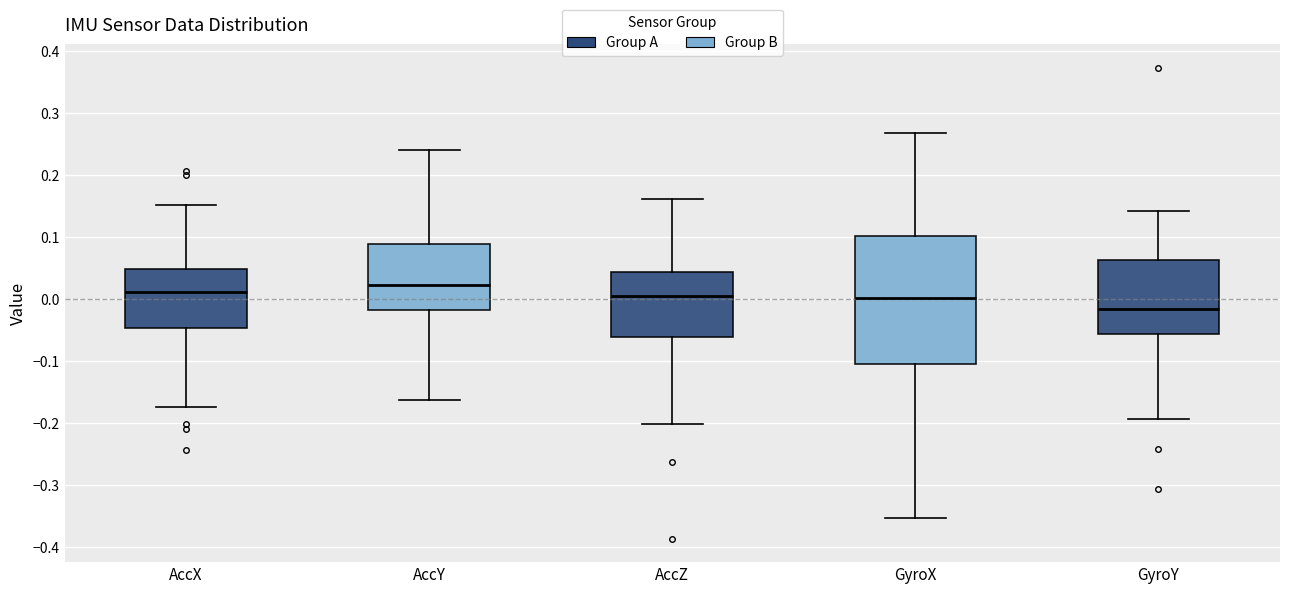

Reading left to right, transcribe this box plot: for each box, give where its median line is, the range the box spans, and where its two whiskers end, as read against the y-axis. The values are not printed on the chart, so give them approximately, as read against the axis.

AccX: median 0.01, box -0.05 to 0.05, whiskers -0.17 to 0.15
AccY: median 0.02, box -0.02 to 0.09, whiskers -0.16 to 0.24
AccZ: median 0.00, box -0.06 to 0.04, whiskers -0.20 to 0.16
GyroX: median 0.00, box -0.10 to 0.10, whiskers -0.35 to 0.27
GyroY: median -0.02, box -0.06 to 0.06, whiskers -0.19 to 0.14